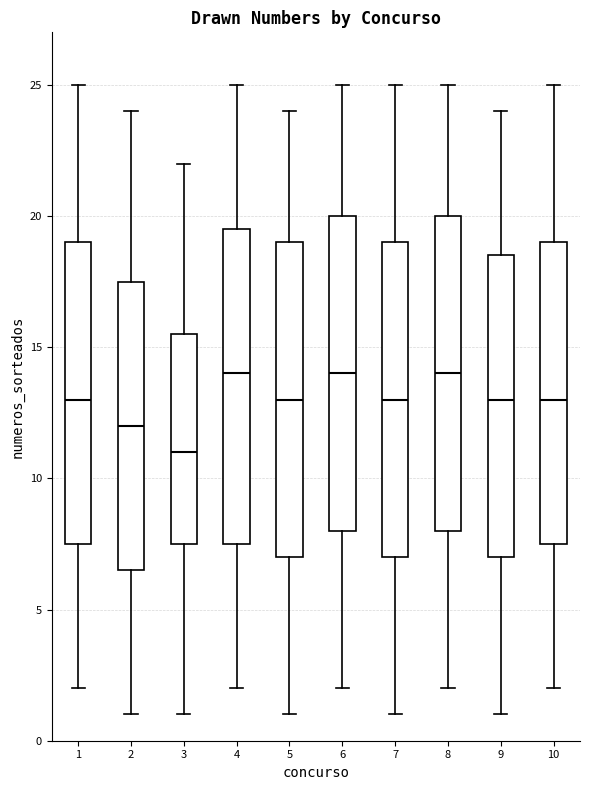

Reading left to right, read every box against the y-axis: the position of its median line, the range the box covers, and the ends of its whiskers. The values are not printed on the chart, so give them approximately, as read against the axis.

1: median 13.0, box 7.5 to 19.0, whiskers 2.0 to 25.0
2: median 12.0, box 6.5 to 17.5, whiskers 1.0 to 24.0
3: median 11.0, box 7.5 to 15.5, whiskers 1.0 to 22.0
4: median 14.0, box 7.5 to 19.5, whiskers 2.0 to 25.0
5: median 13.0, box 7.0 to 19.0, whiskers 1.0 to 24.0
6: median 14.0, box 8.0 to 20.0, whiskers 2.0 to 25.0
7: median 13.0, box 7.0 to 19.0, whiskers 1.0 to 25.0
8: median 14.0, box 8.0 to 20.0, whiskers 2.0 to 25.0
9: median 13.0, box 7.0 to 18.5, whiskers 1.0 to 24.0
10: median 13.0, box 7.5 to 19.0, whiskers 2.0 to 25.0